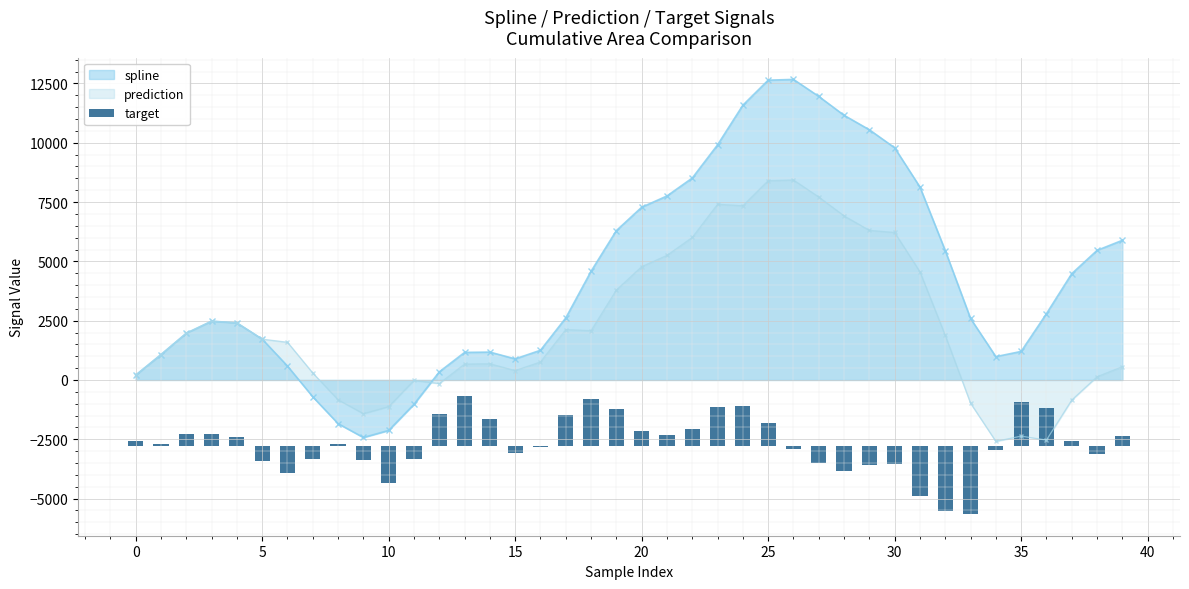

How many data points in prediction are above 1720?

20